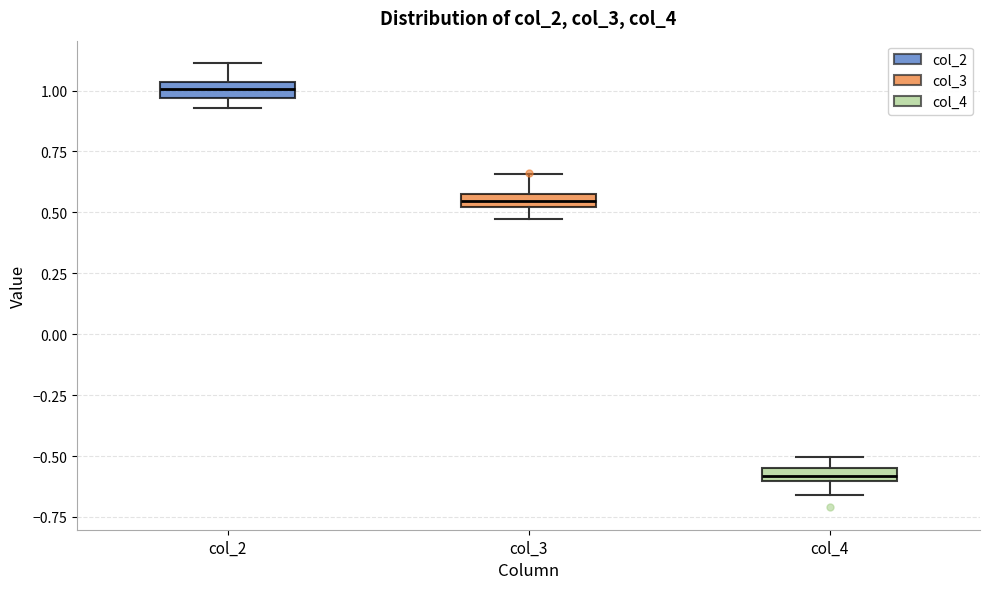

Which box's median line is the highest?

col_2